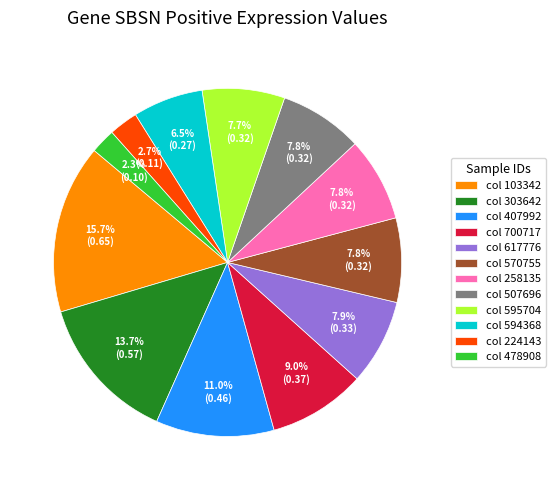

Is col 617776 the majority of the pie?

No